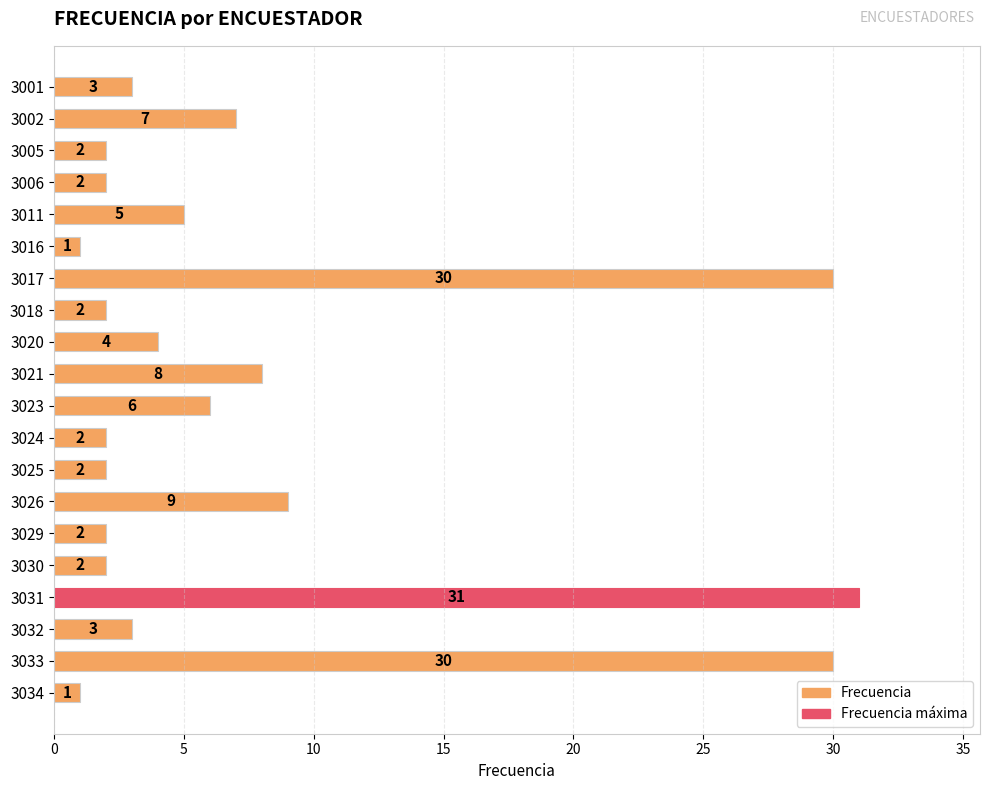

What is the smallest value displayed?

1